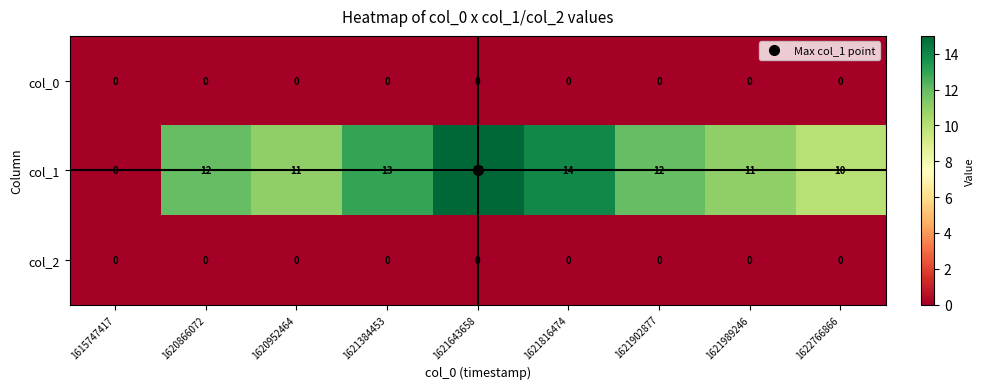

Which series has the largest range (max minus min)?

col_1